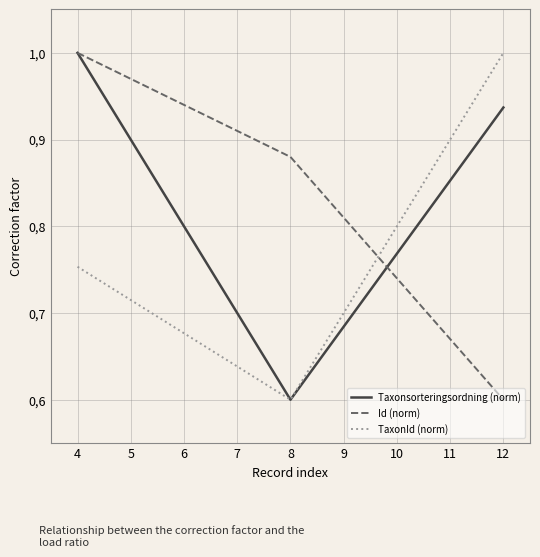

What are all the series names shown in the legend?

Taxonsorteringsordning (norm), Id (norm), TaxonId (norm)